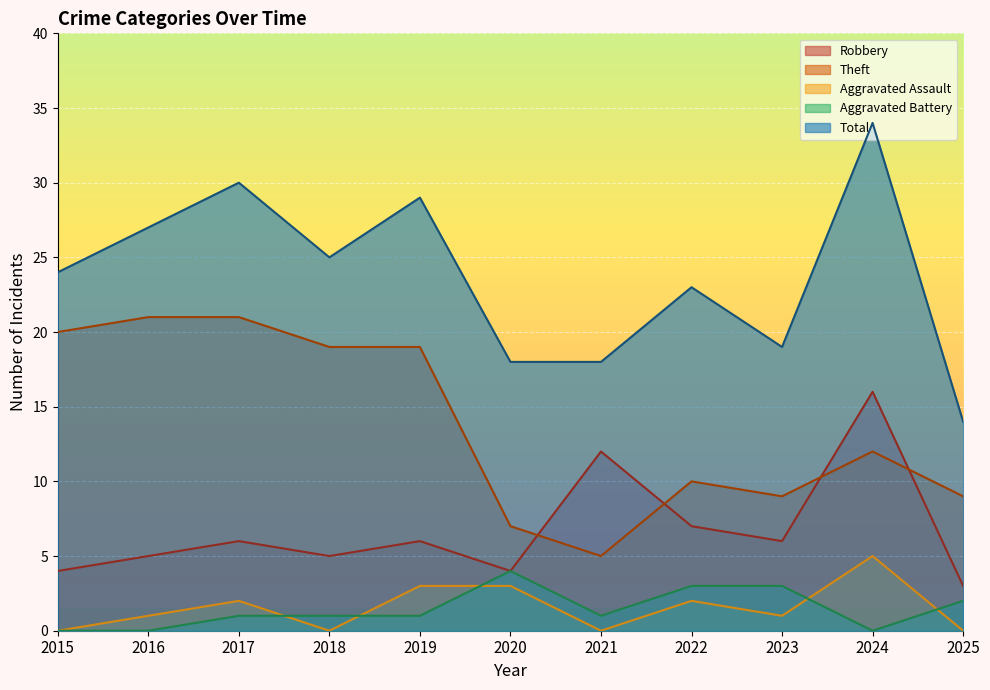

True or false: Theft and Aggravated Assault cross at least once.

False